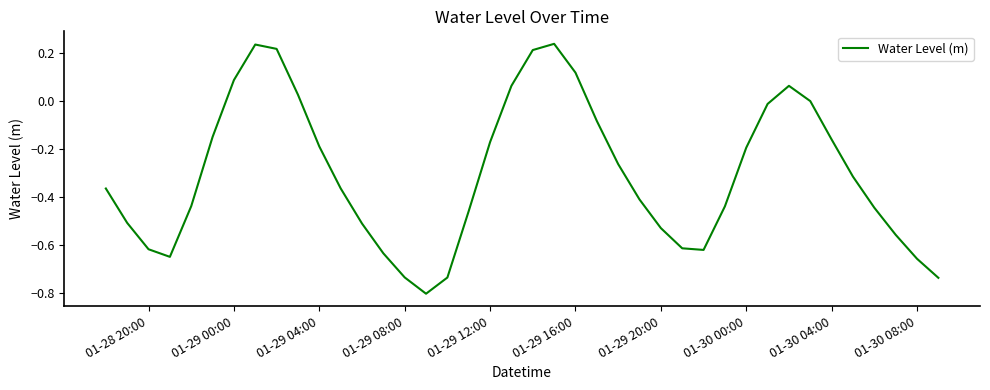

What is the smallest value displayed?

-0.8